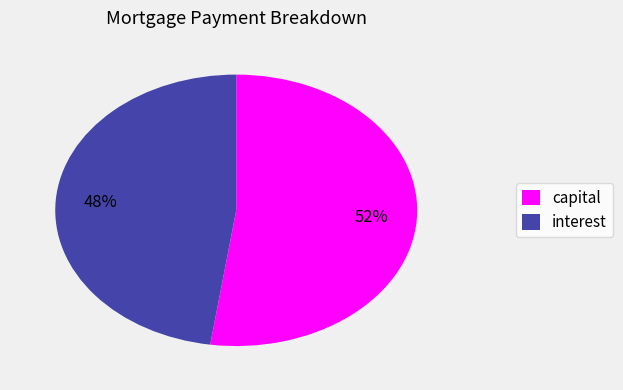

Is there a majority slice in this chart?

Yes